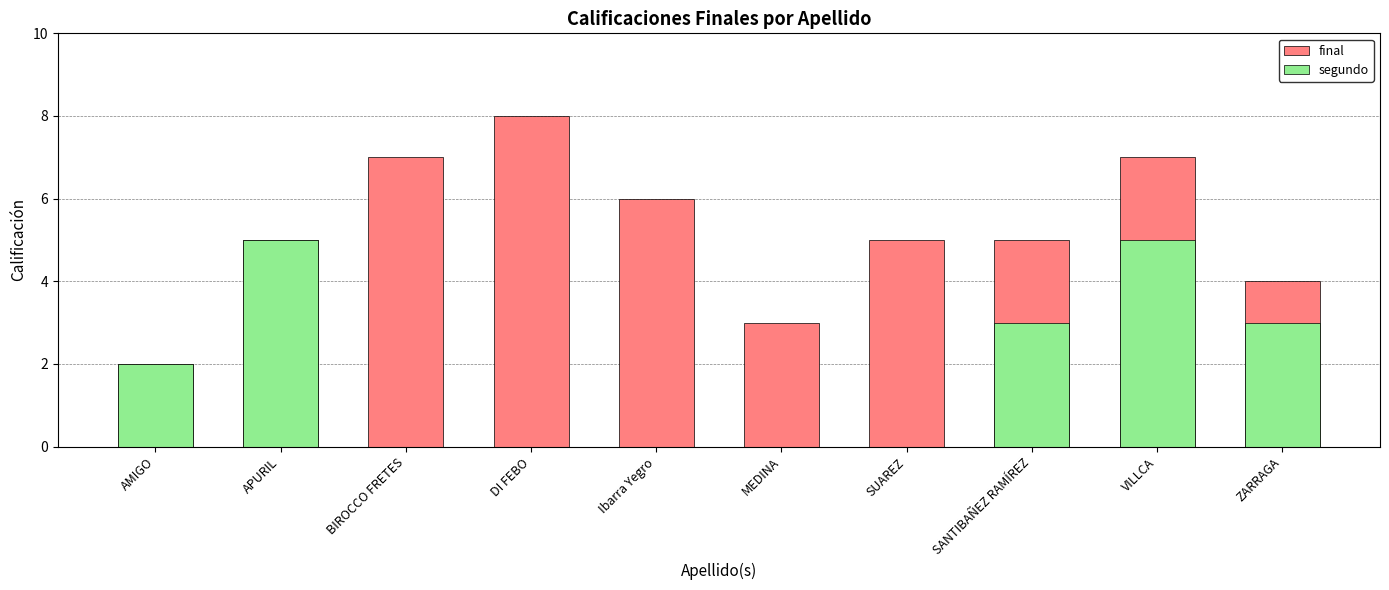

How many categories are shown in the chart?

10